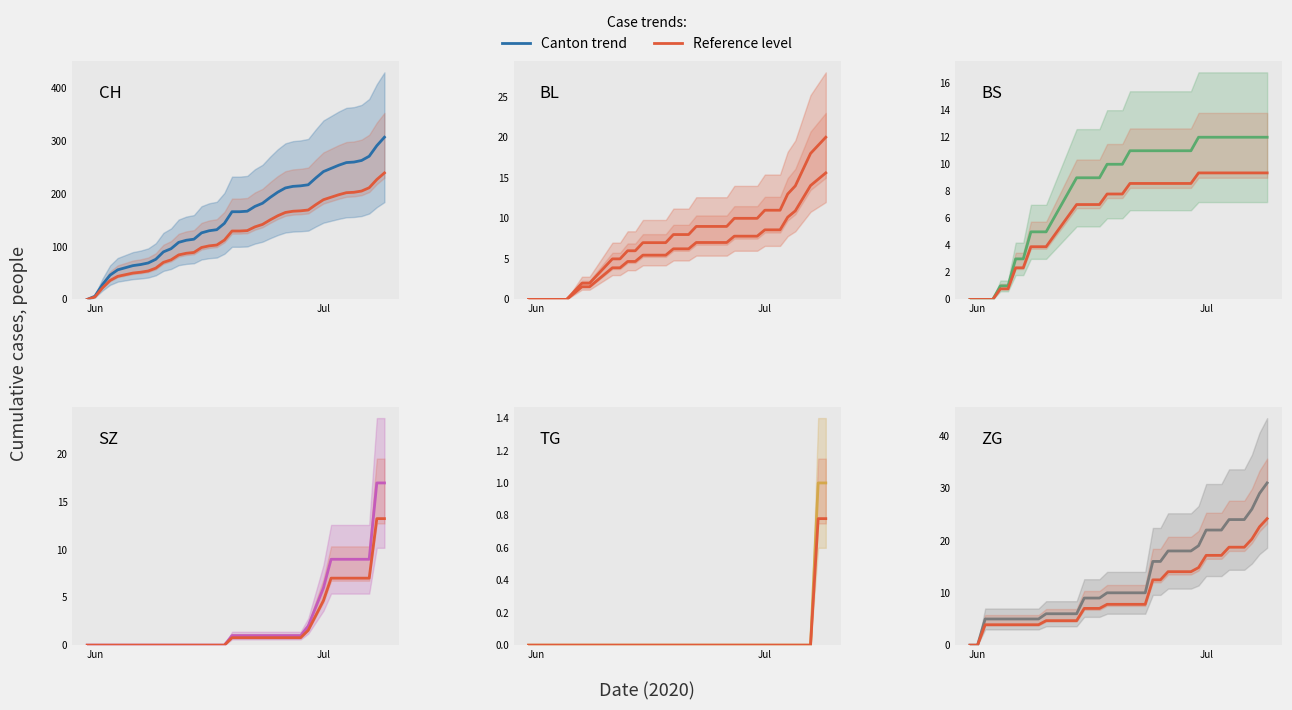

Rank the series at 2020-06-10 from lowest to highest value.

SZ, TG, BL, BS, ZG, CH